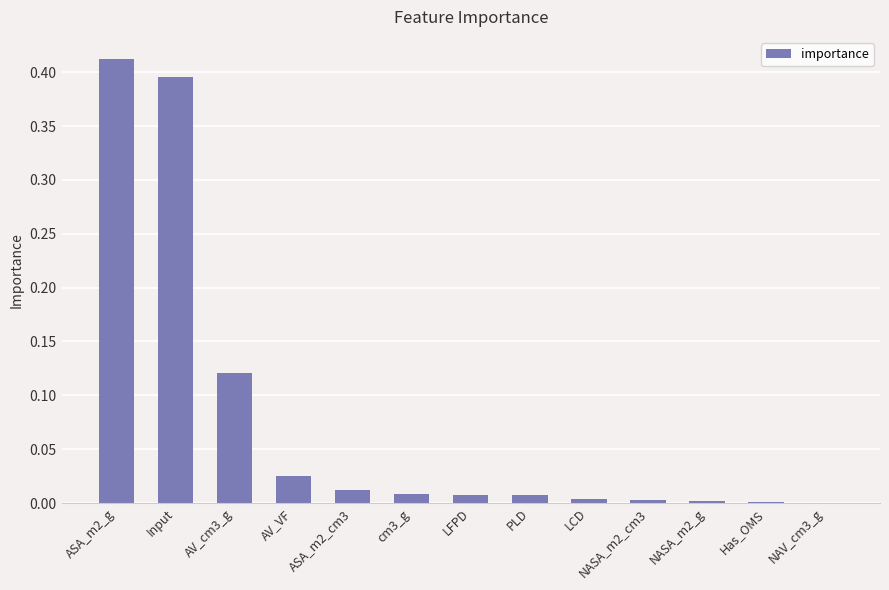

Which has a higher value, ASA_m2_cm3 or NASA_m2_g?

ASA_m2_cm3